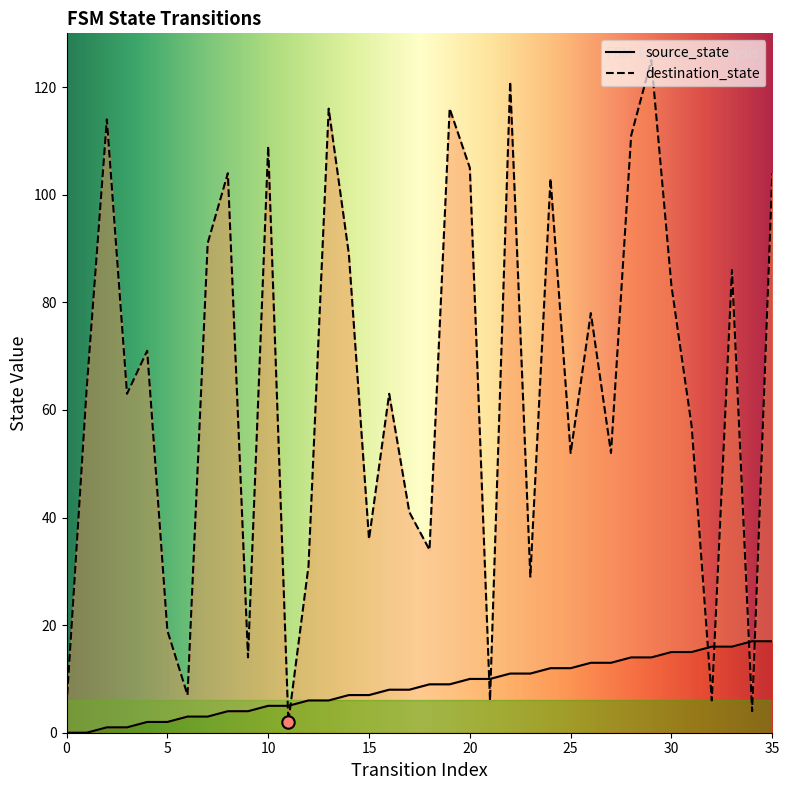

Which series has the largest total across all categories?

destination_state